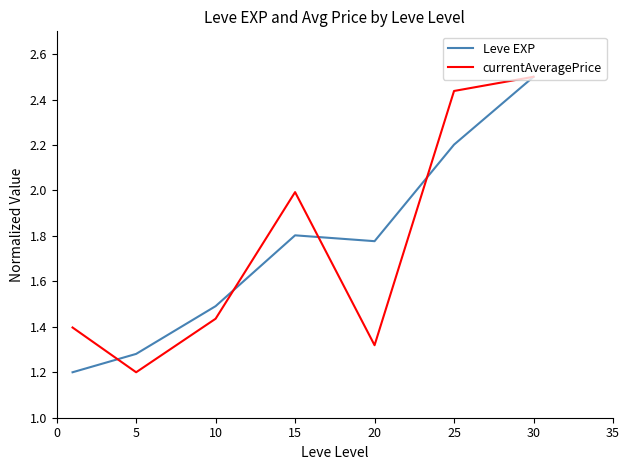

What is the maximum value for currentAveragePrice?

2.5